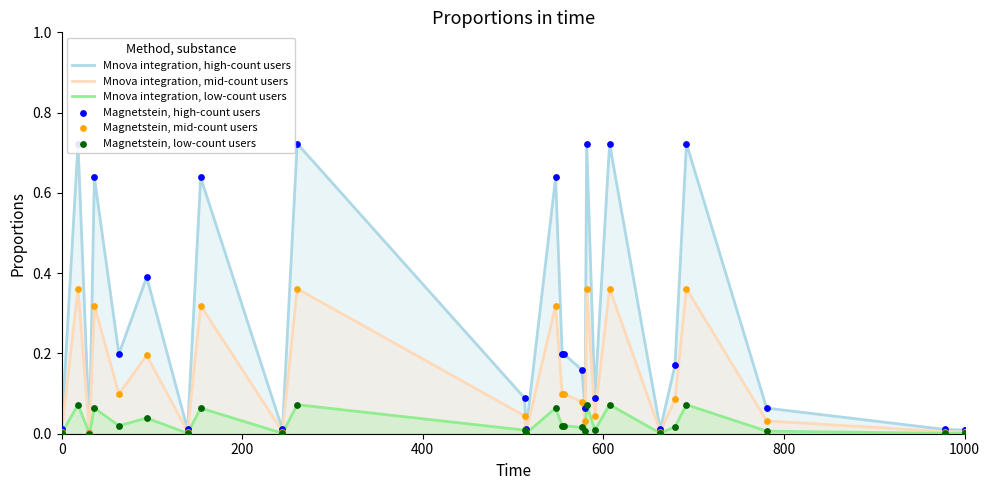

Which series has the largest Y range (max minus min)?

Mnova integration, high-count users